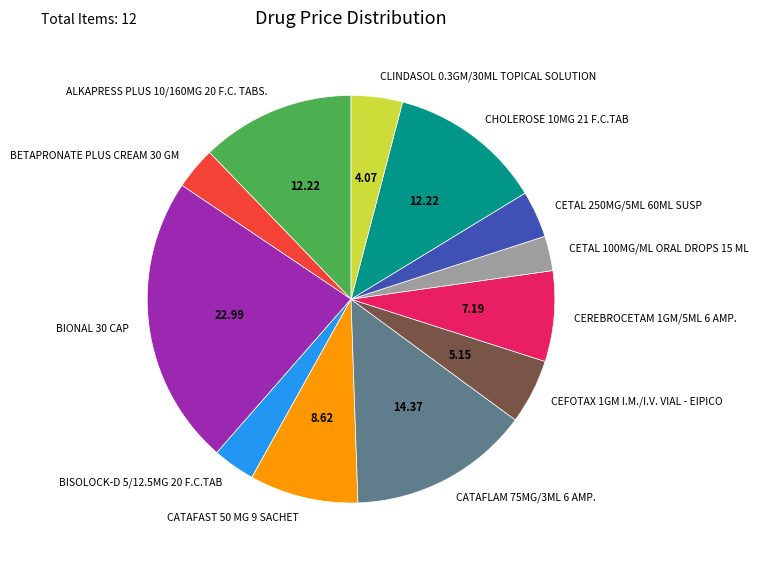

Does CATAFAST 50 MG 9 SACHET represent more than half of the total?

No